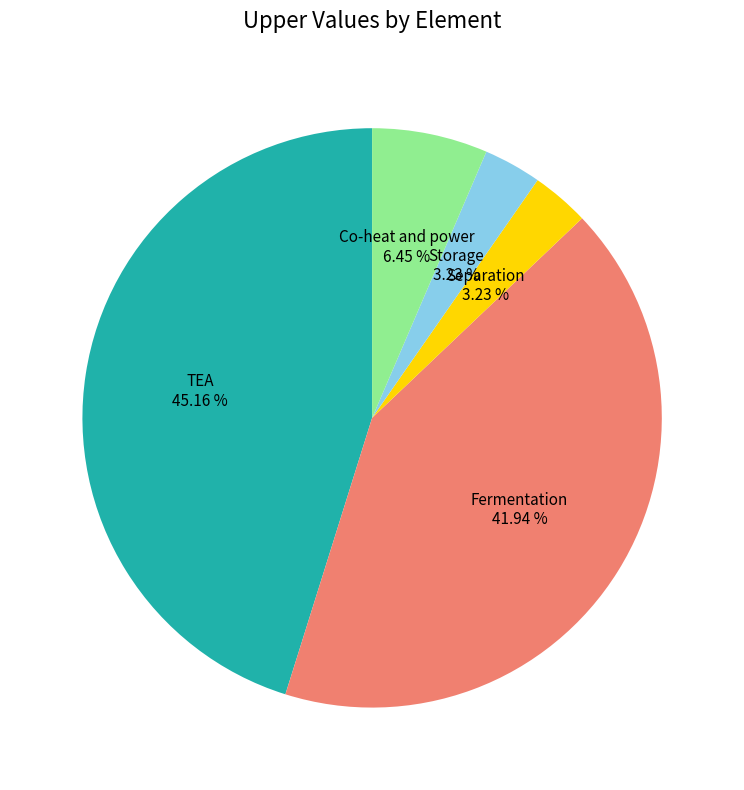

Count the number of slices in the pie.

5